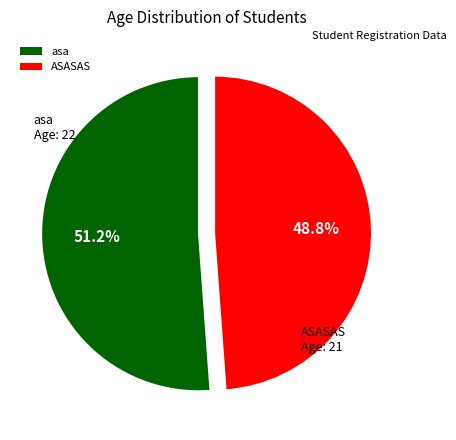

To the nearest percent, what is the difference between the largest and smallest slice percentages?

2%